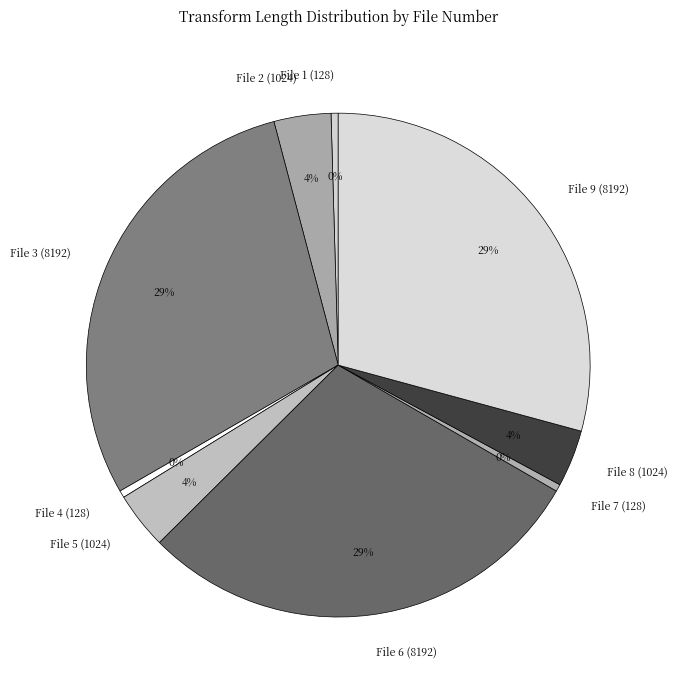

Count the number of slices in the pie.

9